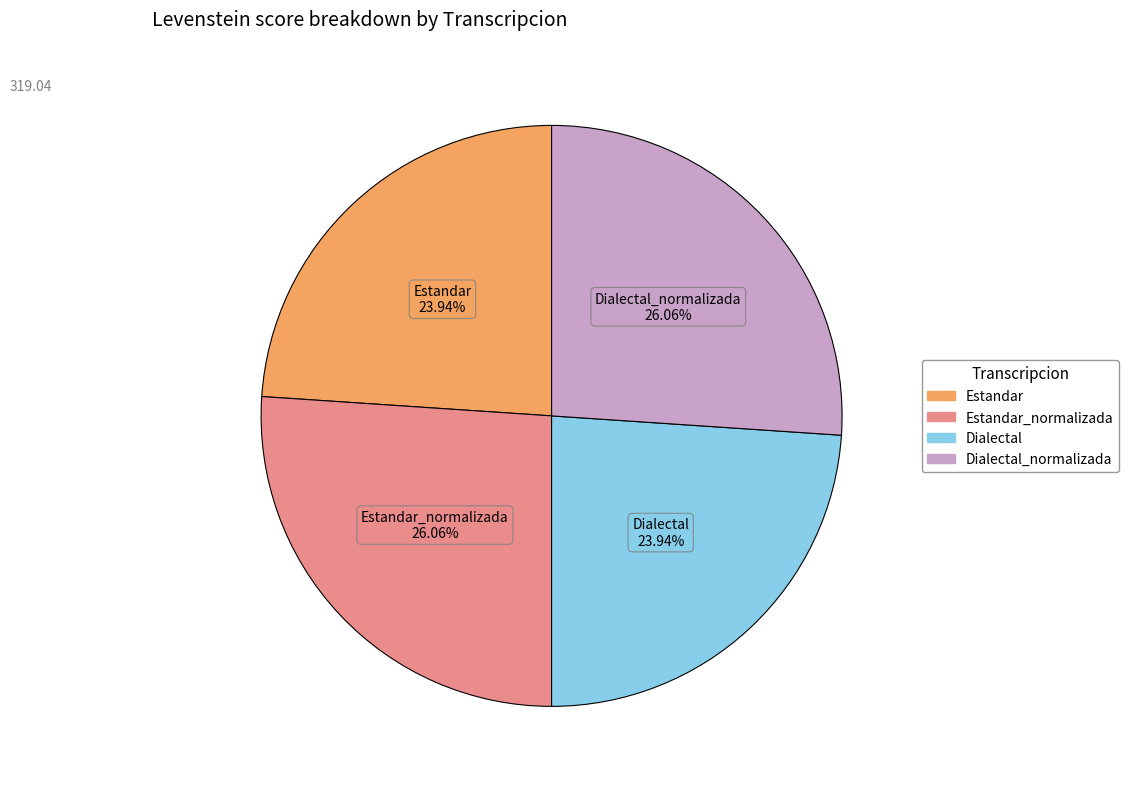

Does any single category account for the majority?

No